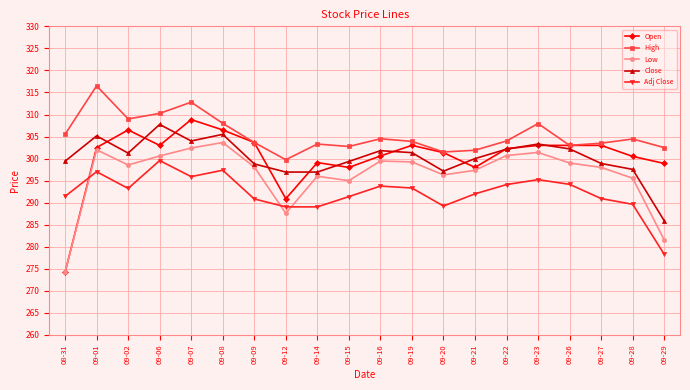

Does the chart have visible grid lines?

Yes